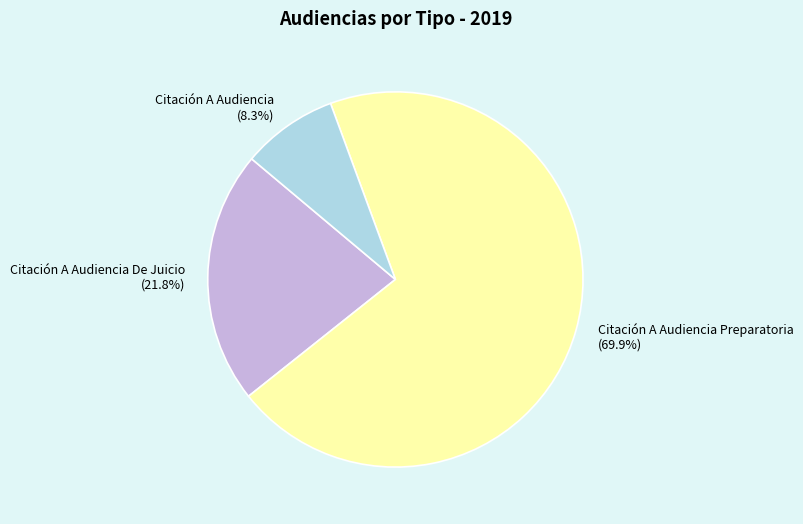

How many segments does this pie chart have?

3